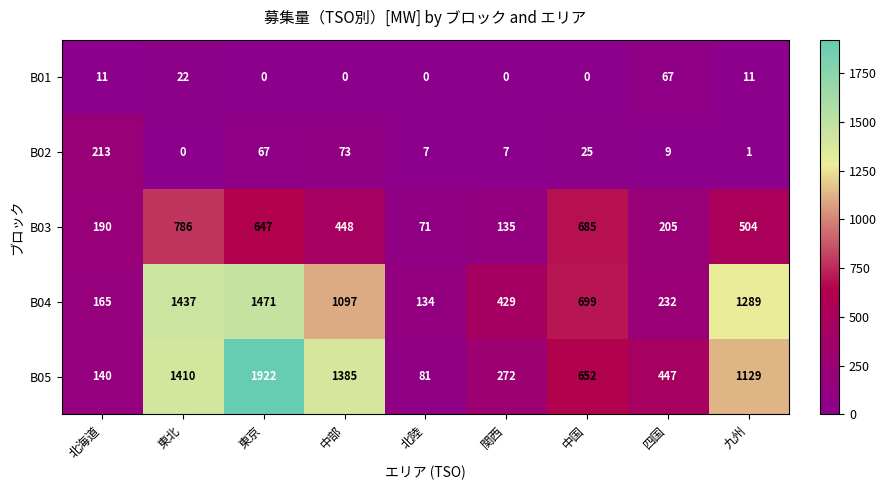

At which category is the sum across all series the highest?

東京